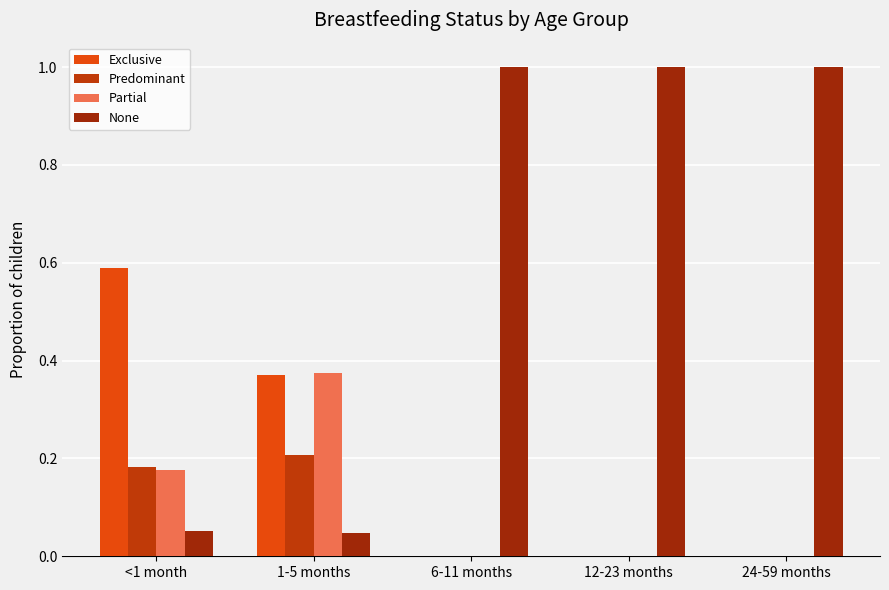

True or false: Partial has a value of -0.2 at 24-59 months.

False